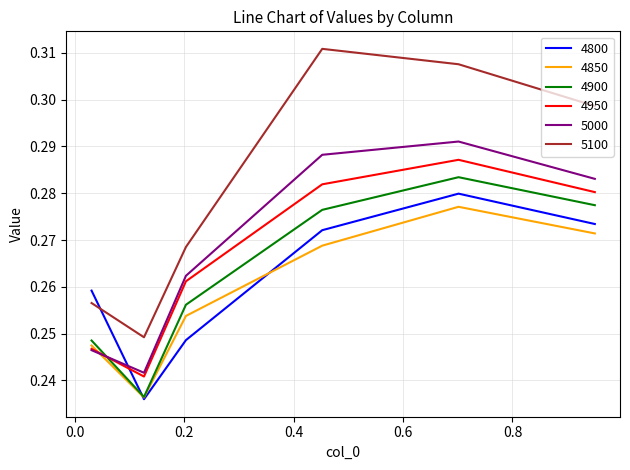

Which series has the largest total across all categories?

5100